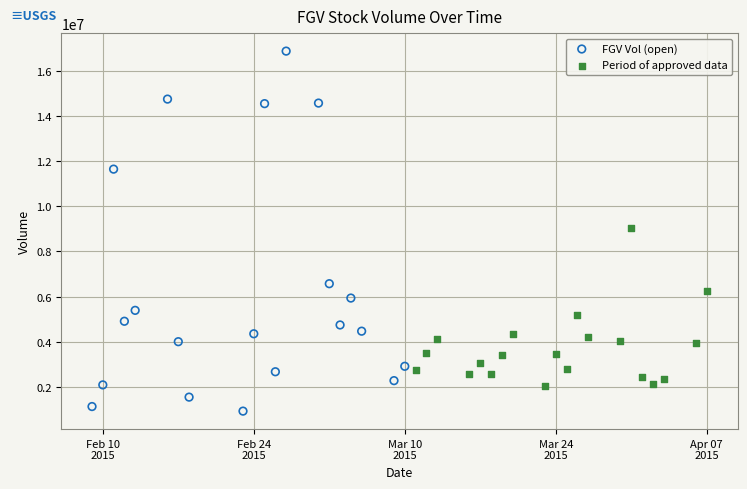

Which series contains the highest Y value?

FGV Vol (open)